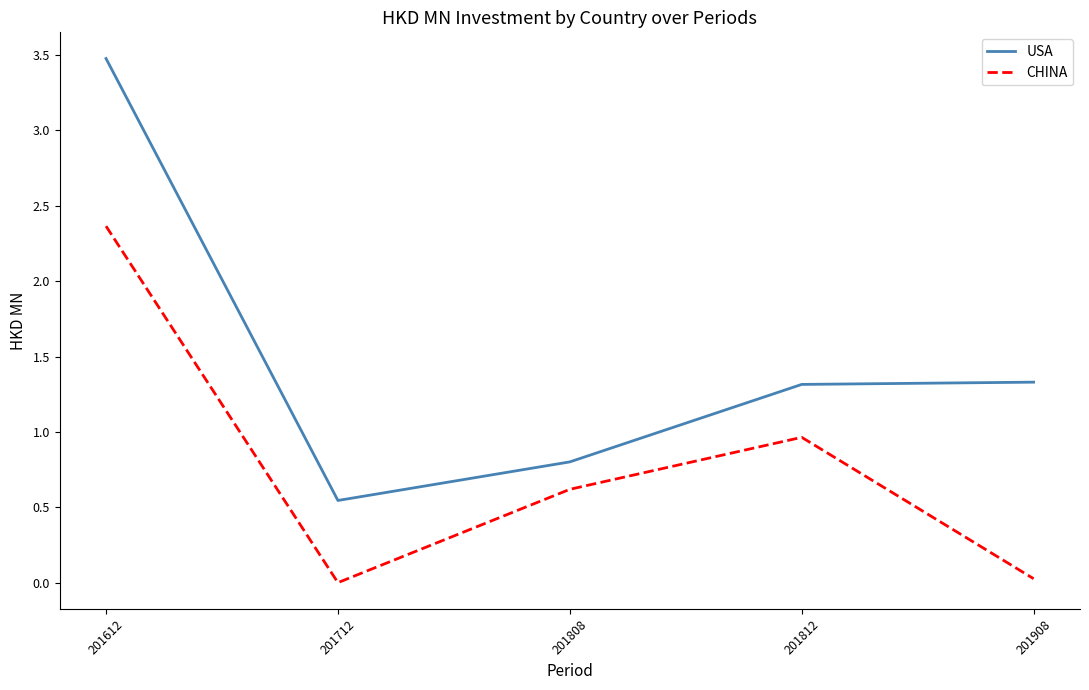

At which category does CHINA reach its first local valley?

201712